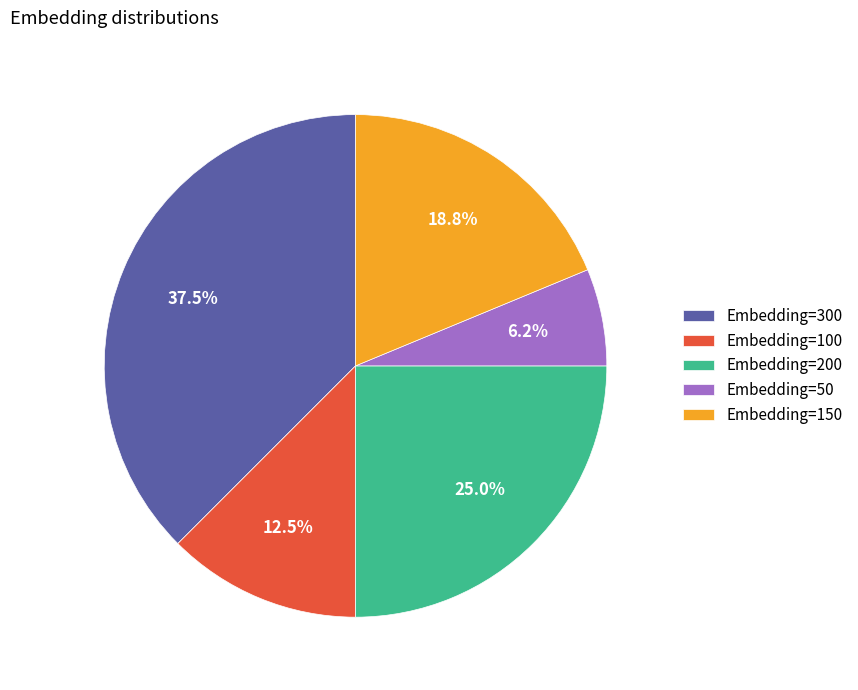

Is there any slice that represents more than half of the pie?

No